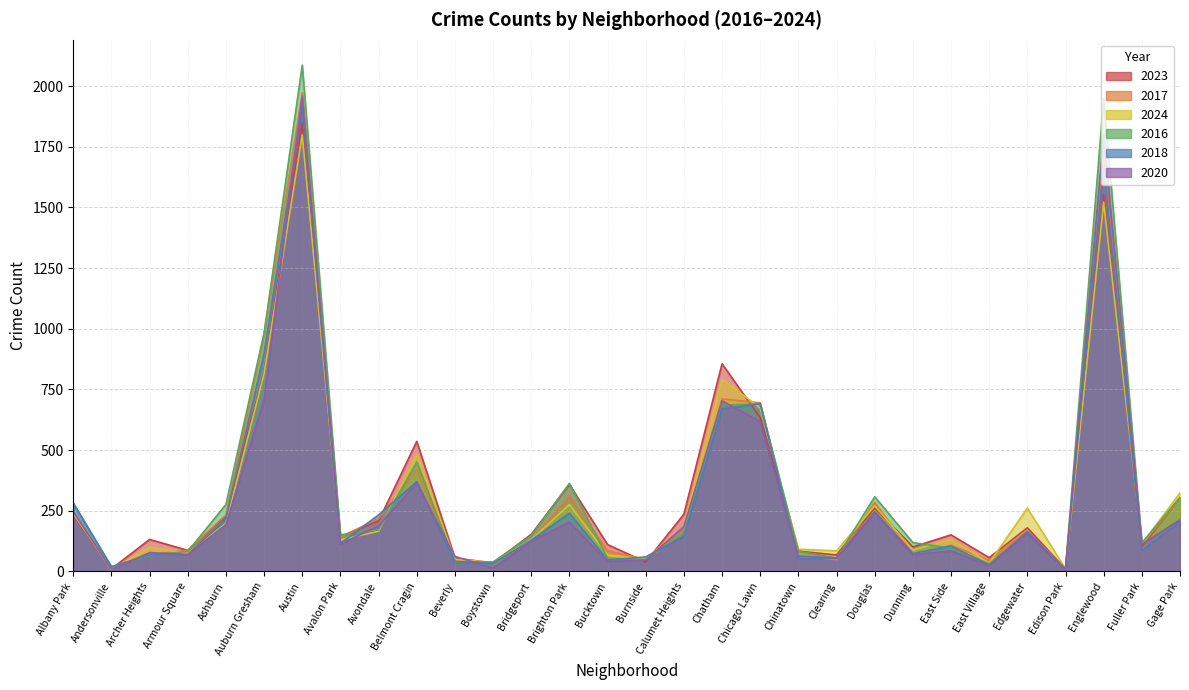

After their last crossing, which series has the higher values: 2023 or 2024?

2024